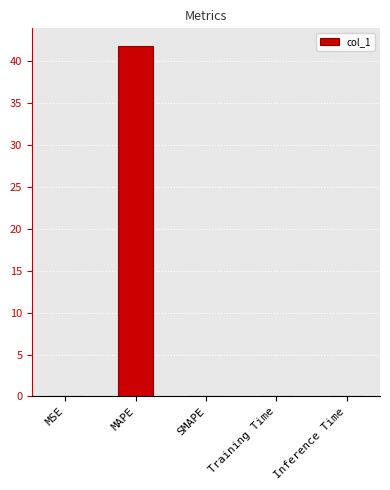

The chart shows a value of 0.0 at Training Time. True or false?

True